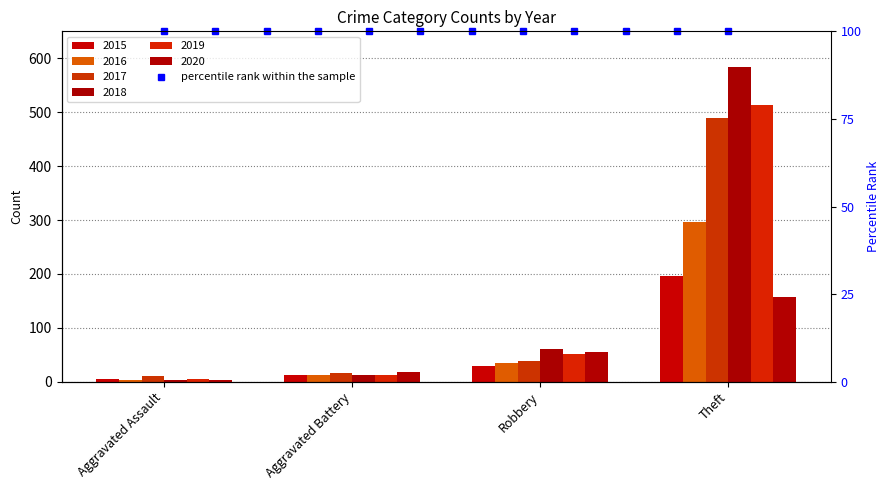

The value of 2018 at Theft is 244. True or false?

False